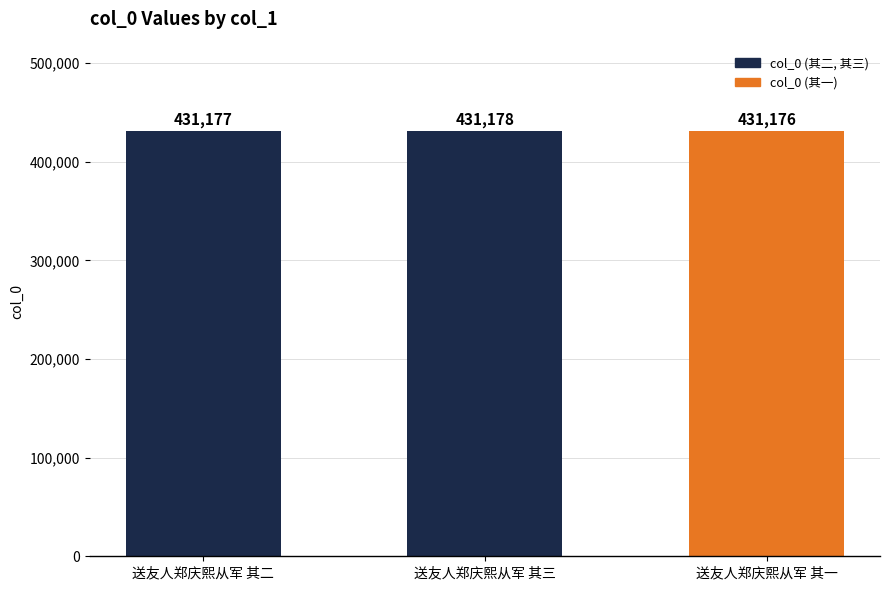

Count the number of data series in this chart.

1